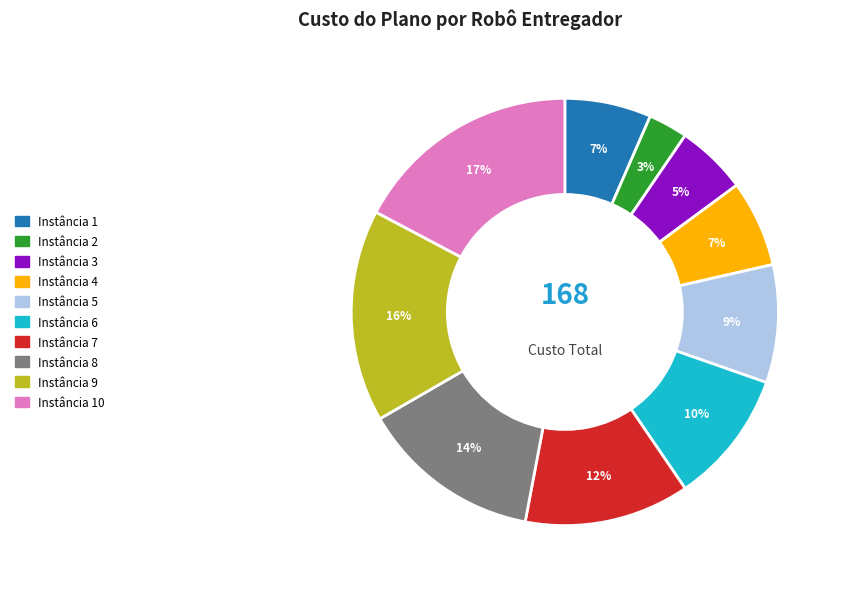

To the nearest percent, what is the average slice percentage?

10%